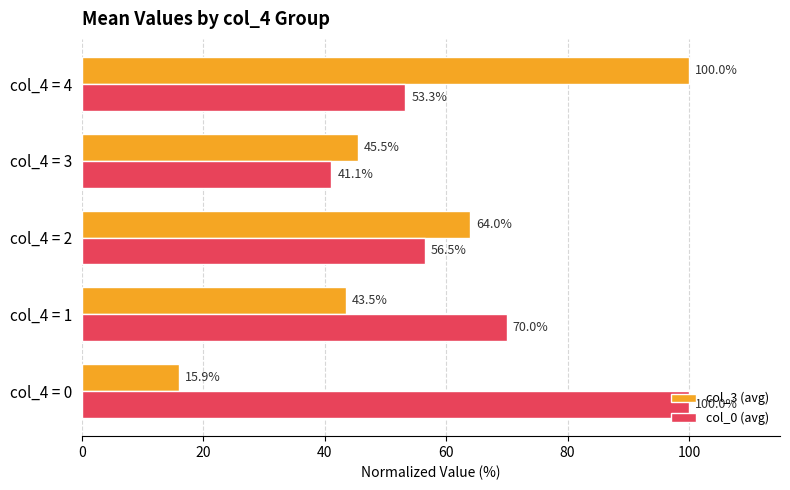

What is the spread (max minus min) of values at col_4 = 0?

84.1